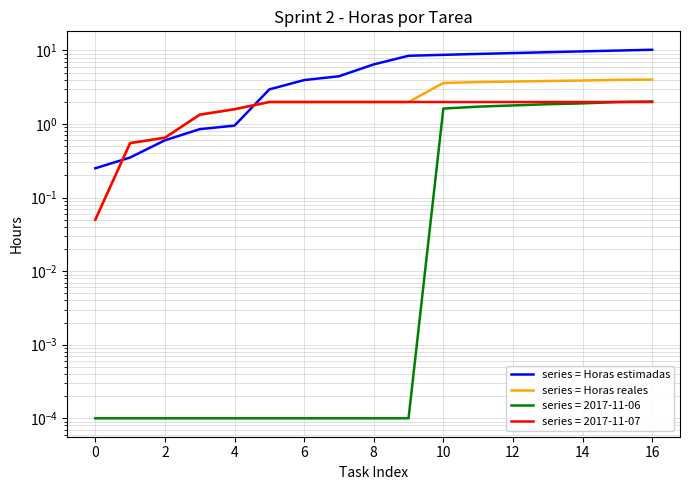

What is the difference between the maximum and minimum values in the series = Horas estimadas series?

9.9